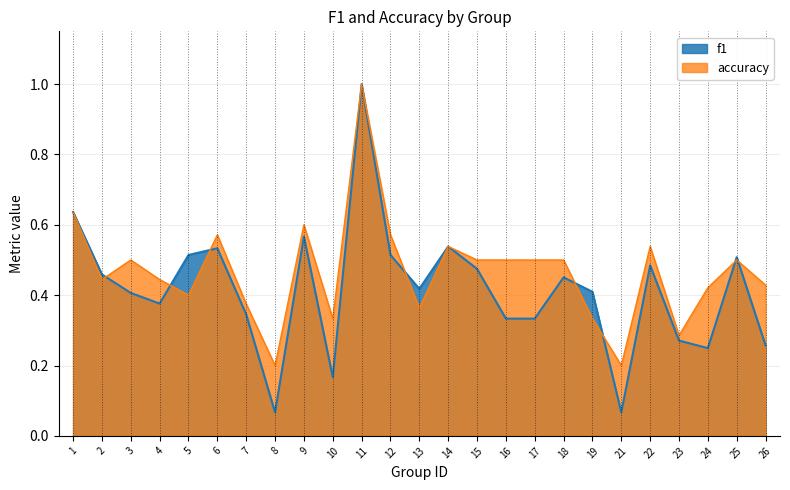

The f1 series shows 0.5 at 22. True or false?

True